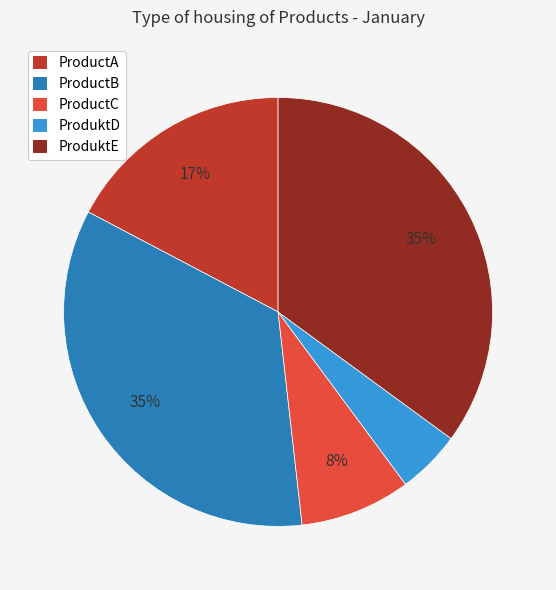

Between ProduktE and ProductC, which is larger?

ProduktE